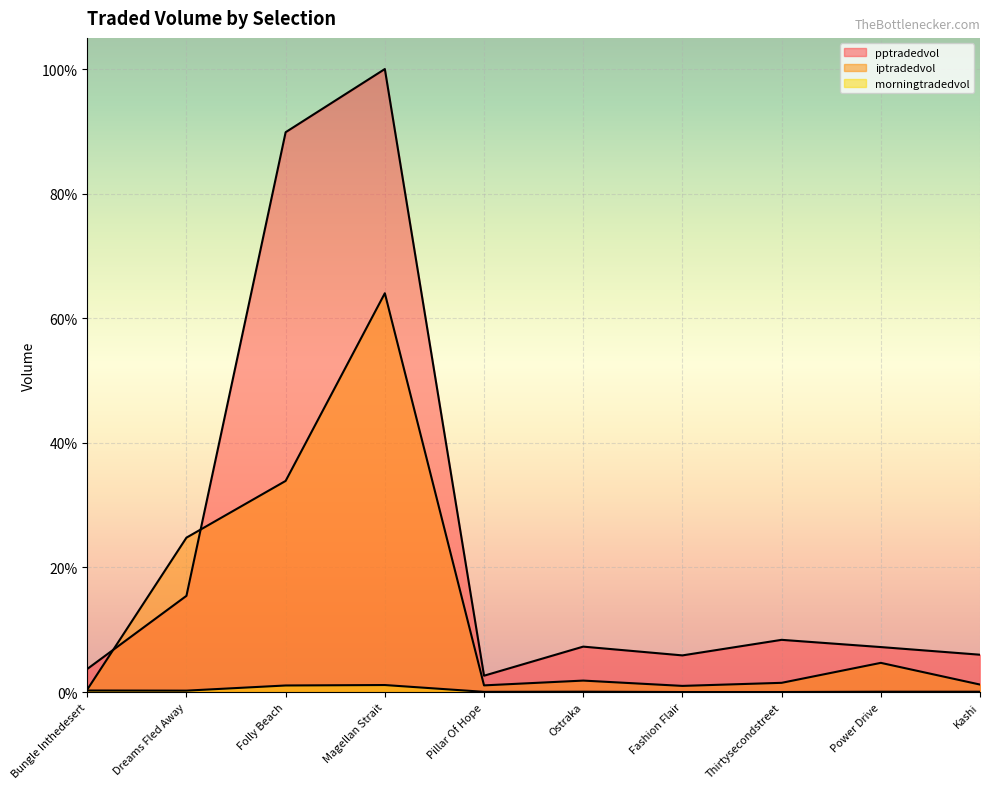

At which label is iptradedvol closest to 0?

Bungle Inthedesert